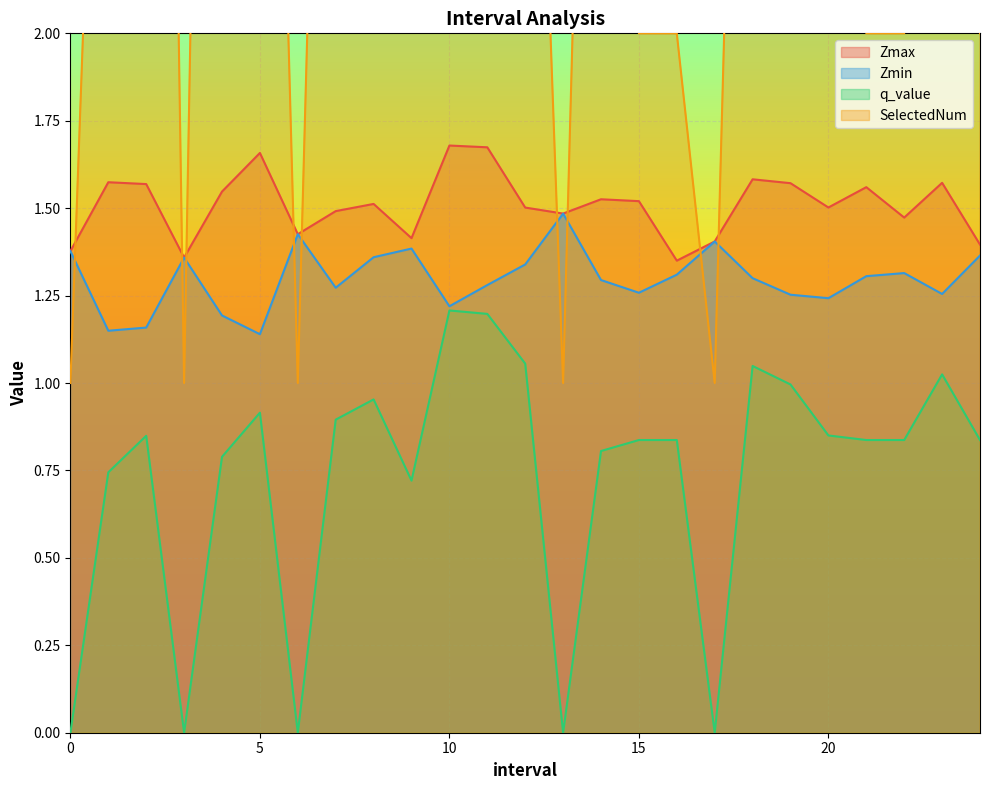

What is the value of the Zmin point at the 24th from the left?

1.3